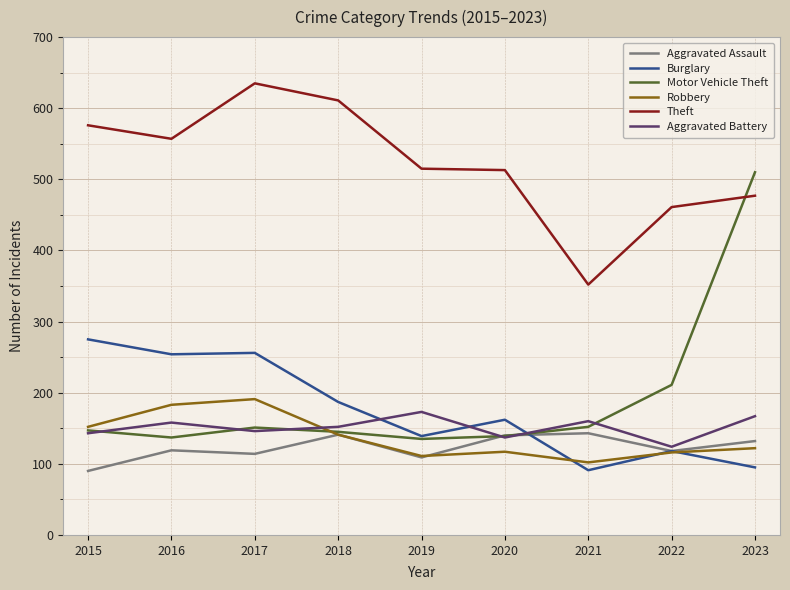

How many interior local valleys does the Aggravated Battery series have?

3